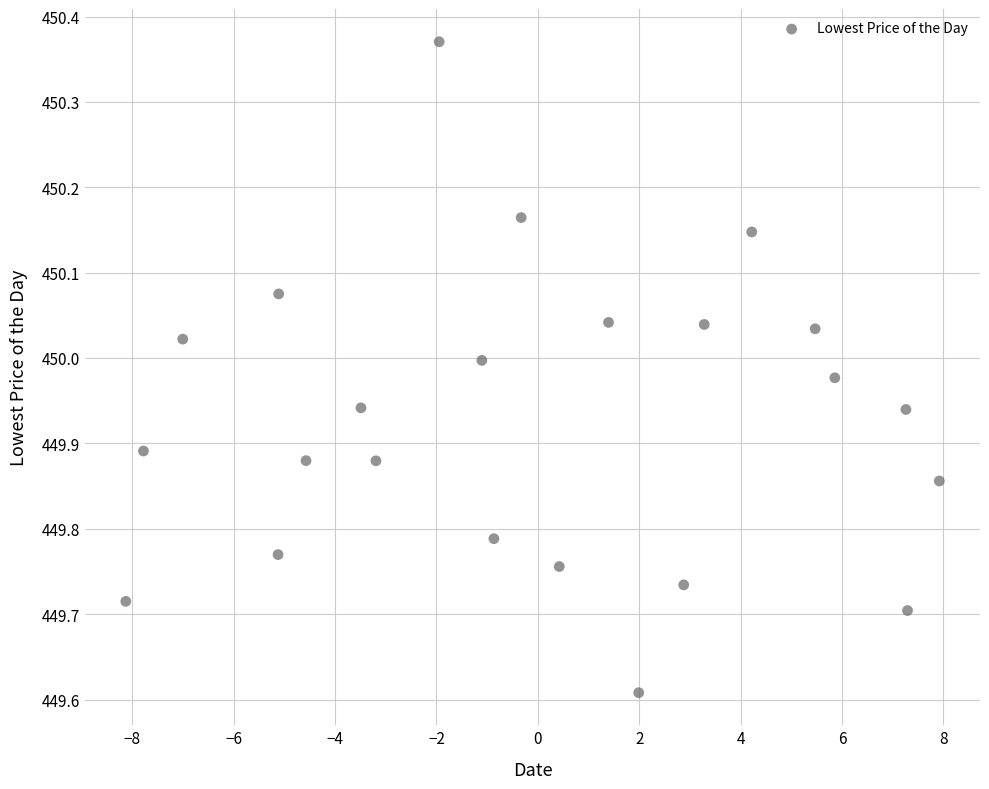

What Y value in the scatter plot is closest to 449?

449.6